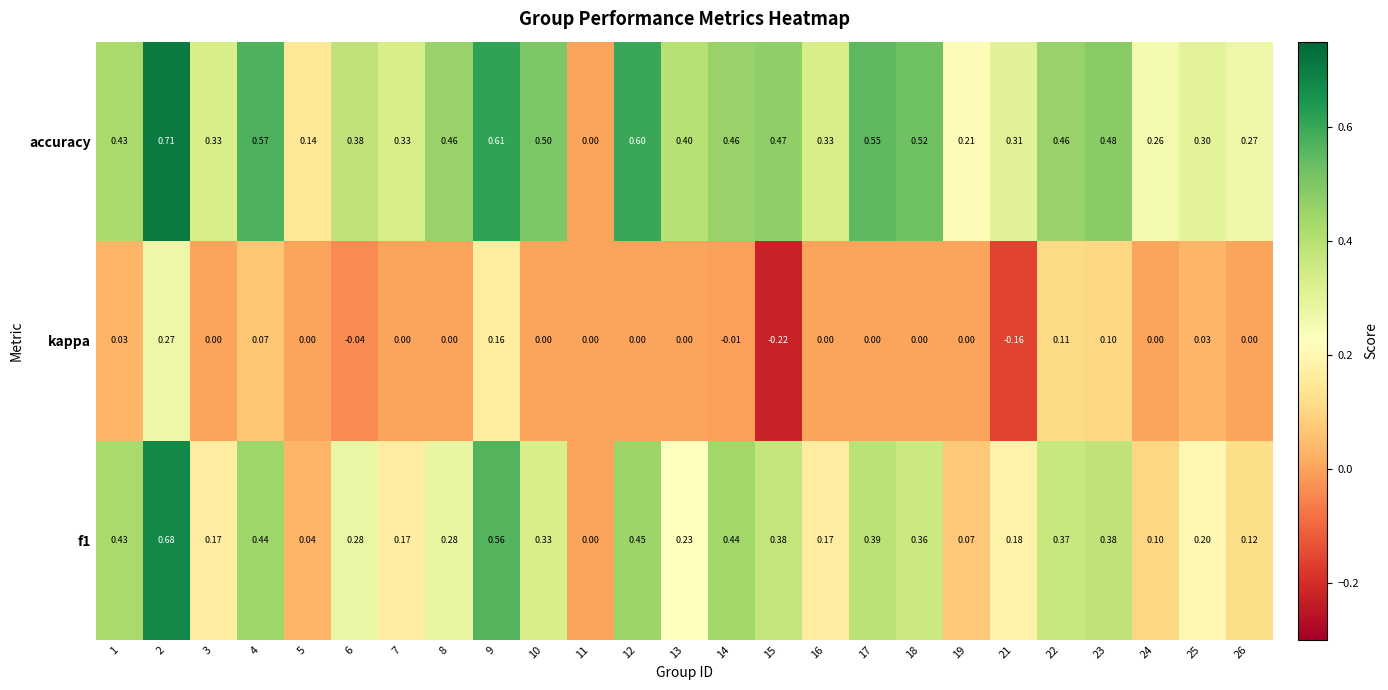

What is the spread (max minus min) of values at 18?

0.5